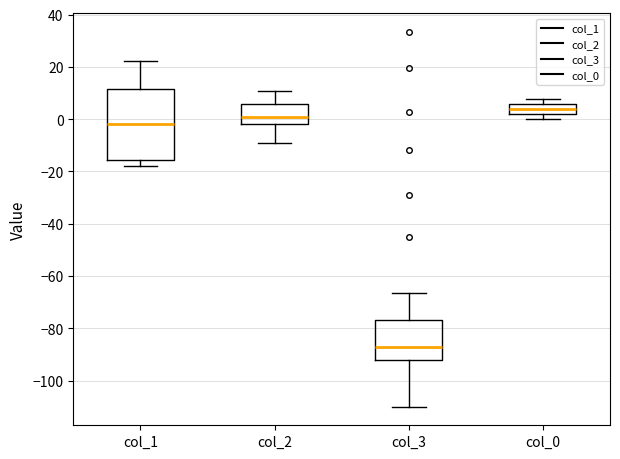

Reading left to right, transcribe this box plot: for each box, give where its median line is, the range the box spans, and where its two whiskers end, as read against the y-axis. The values are not printed on the chart, so give them approximately, as read against the axis.

col_1: median -2, box -16 to 12, whiskers -18 to 22
col_2: median 0, box -2 to 6, whiskers -10 to 10
col_3: median -88, box -92 to -76, whiskers -110 to -66
col_0: median 4, box 2 to 6, whiskers 0 to 8